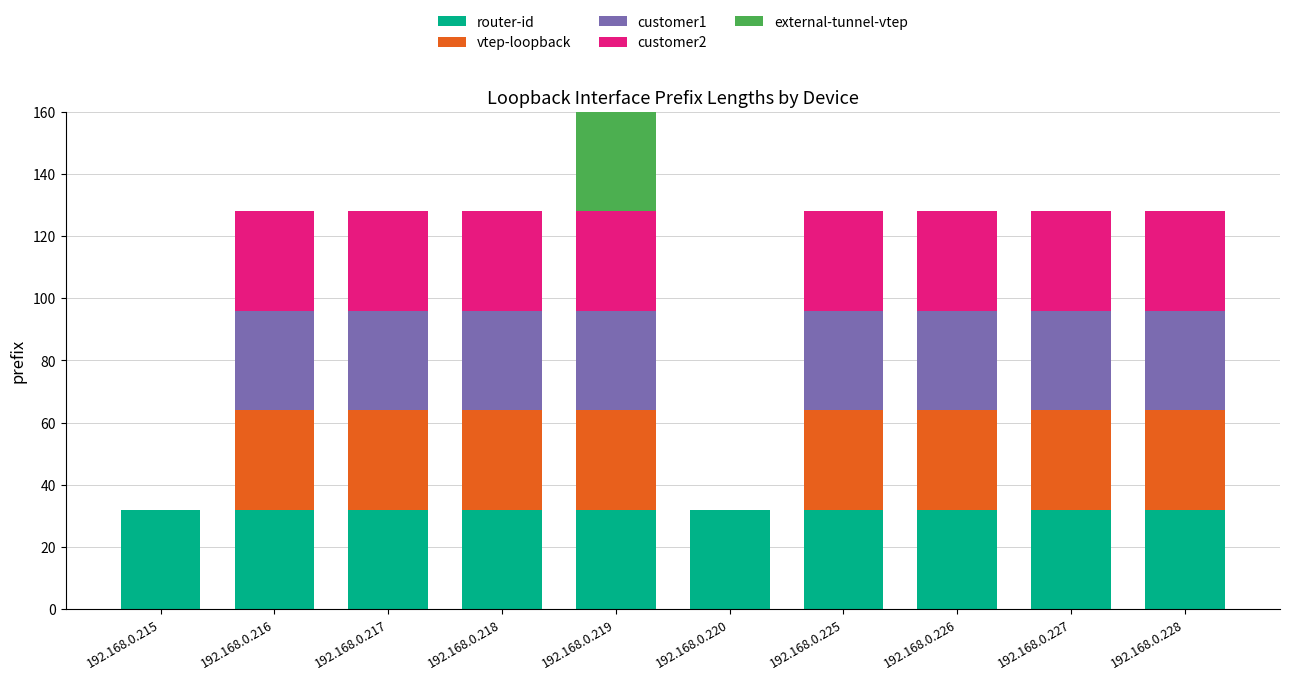

What is the maximum value for router-id?

32